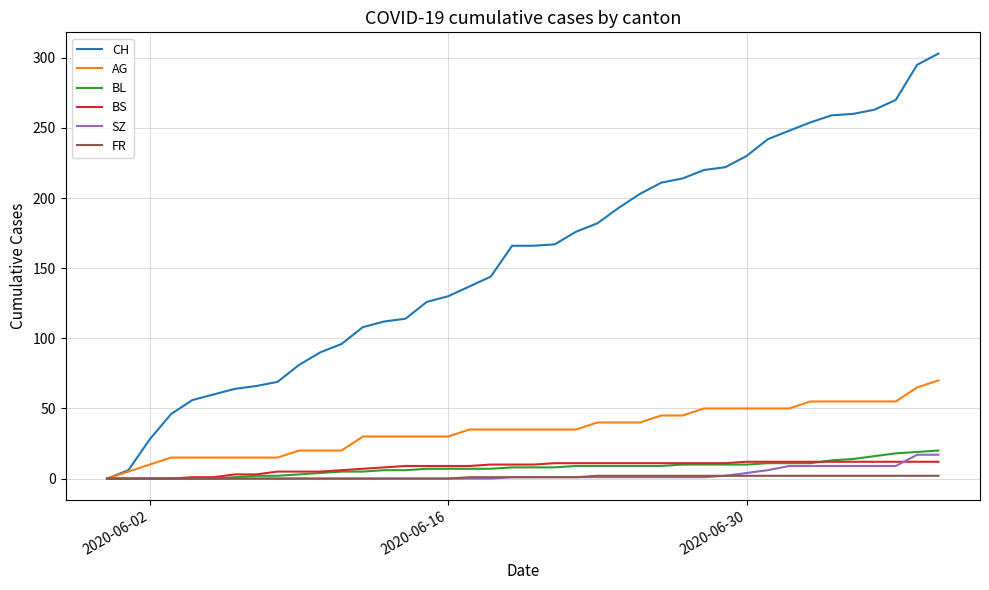

Which series has the largest range (max minus min)?

CH